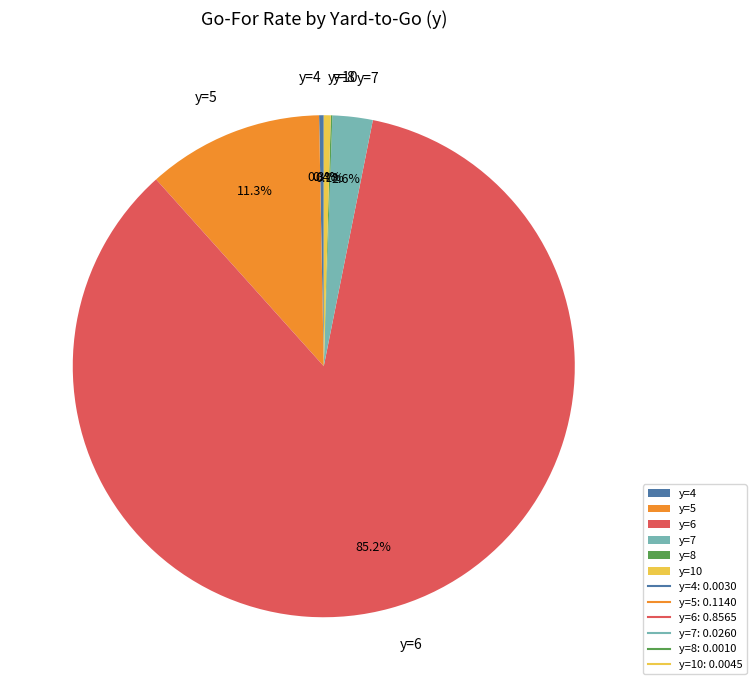

Which slice is the largest?

y=6